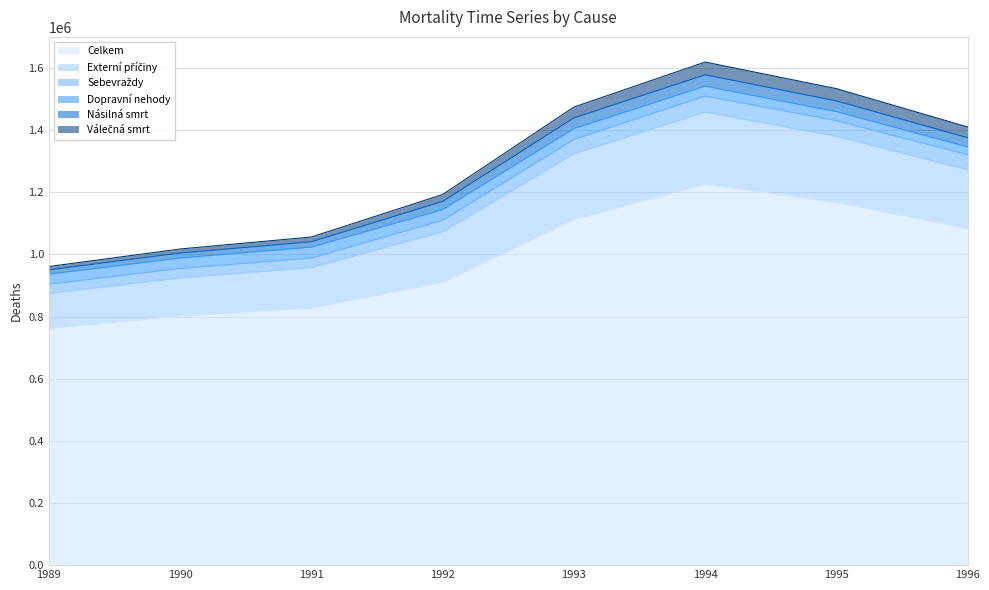

How many data points does each series have?

8